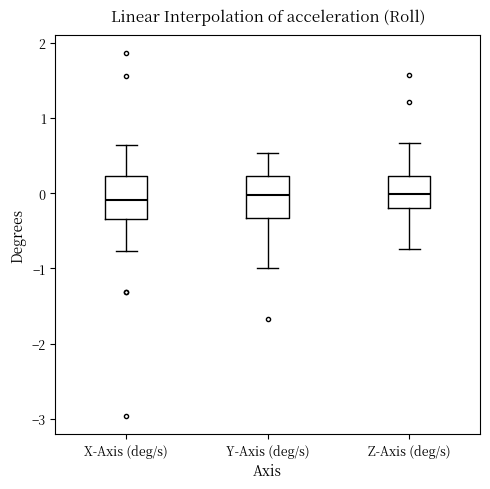

Reading left to right, transcribe this box plot: for each box, give where its median line is, the range the box spans, and where its two whiskers end, as read against the y-axis. The values are not printed on the chart, so give them approximately, as read against the axis.

X-Axis (deg/s): median -0.1, box -0.3 to 0.2, whiskers -0.8 to 0.6
Y-Axis (deg/s): median 0.0, box -0.3 to 0.2, whiskers -1.0 to 0.5
Z-Axis (deg/s): median 0.0, box -0.2 to 0.2, whiskers -0.7 to 0.7